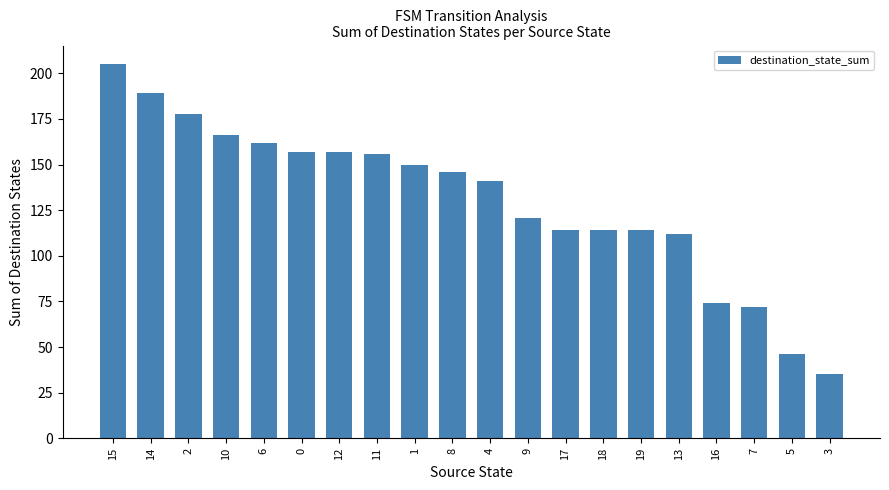

Reading right to left, what are all the values shown in this chart?

3=35	5=46	7=72	16=74	13=112	19=114	18=114	17=114	9=121	4=141	8=146	1=150	11=156	12=157	0=157	6=162	10=166	2=178	14=189	15=205